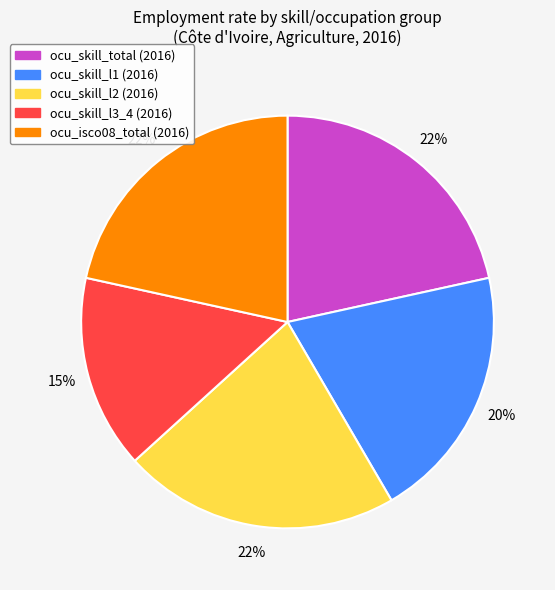

Is there a majority slice in this chart?

No